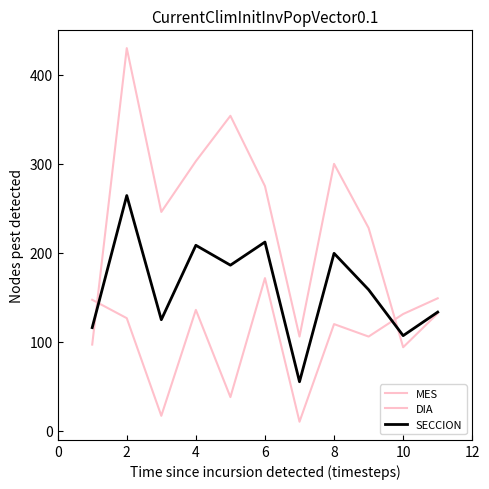

Reading left to right, list all the values displayed in this chart.

MES: 97.0	430.0	246.0	303.0	354.0	275.0	106.0	300.0	228.0	94.0	132.0
DIA: 147.3	126.7	17.0	136.0	38.0	171.7	10.3	120.0	106.0	131.3	149.0
SECCION: 116.1	264.4	124.9	208.5	186.2	212.2	55.3	199.5	158.7	107.0	133.5